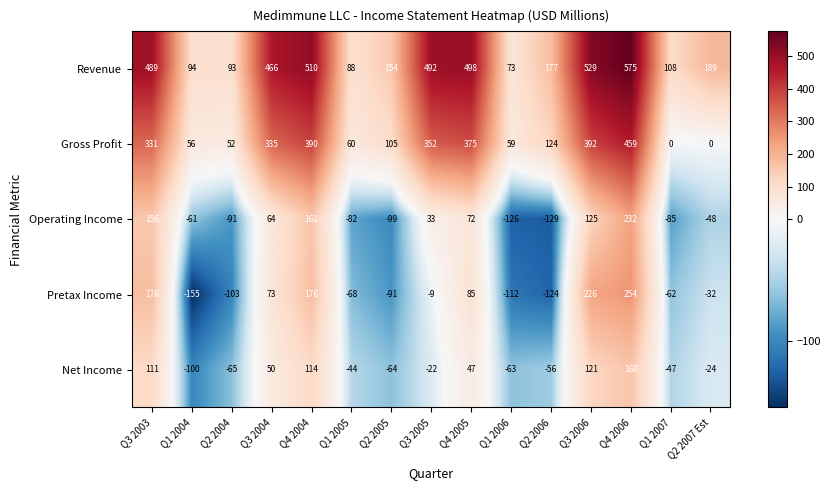

The Pretax Income series shows 176 at Q3 2003. True or false?

True